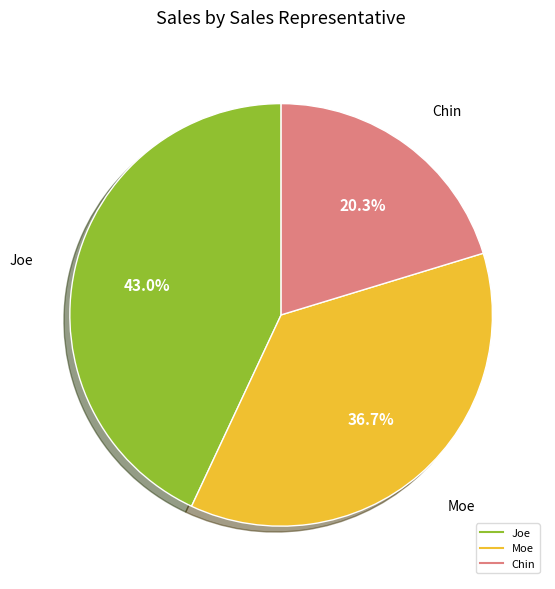

Does any single category account for the majority?

No